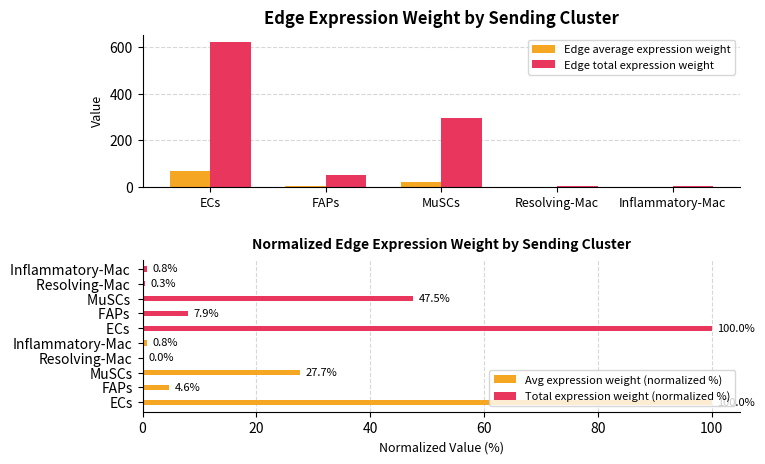

Which series has the widest spread of values?

Edge total expression weight